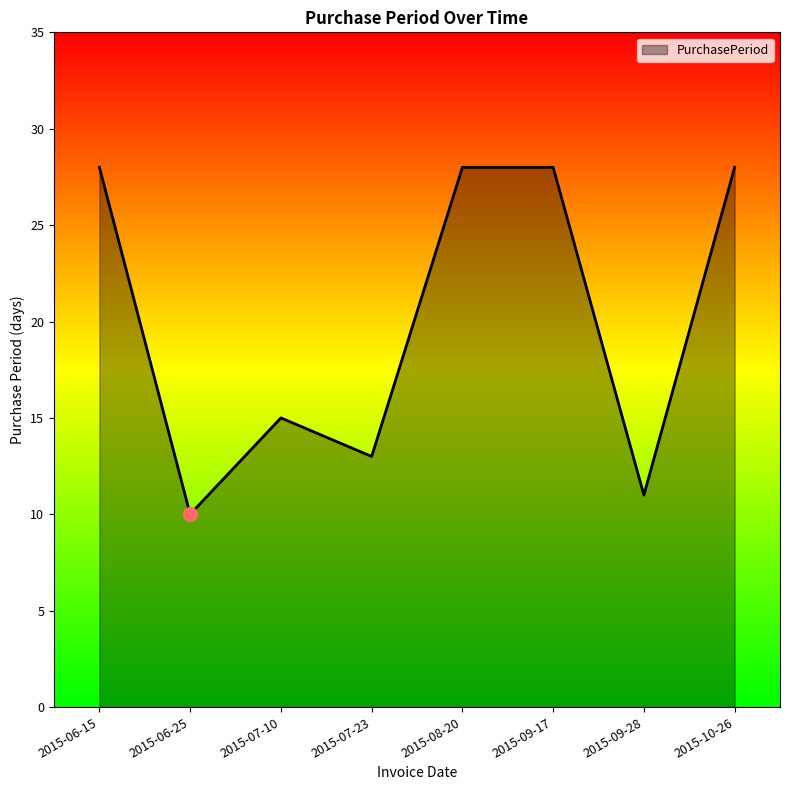

At which category does the data reach its first local peak?

2015-07-10